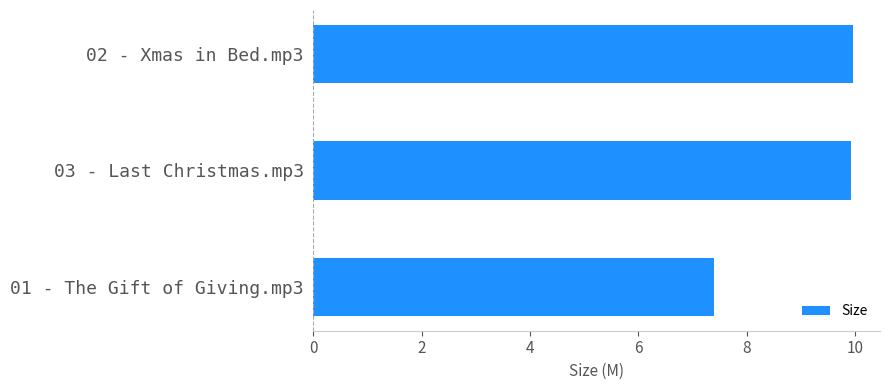

How many values are between 7 and 9?

1